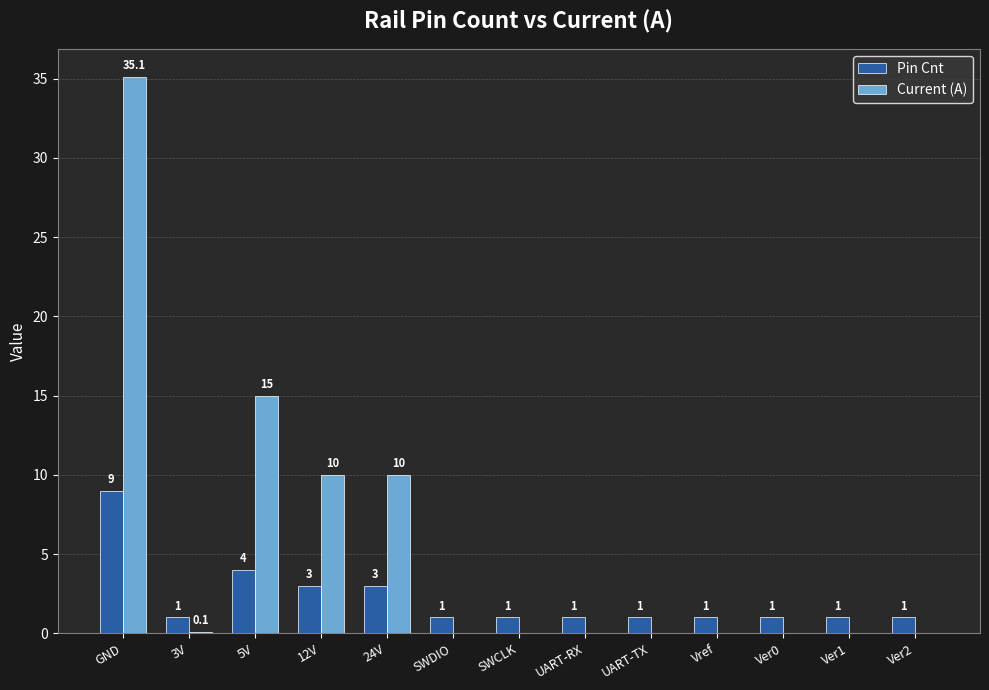

Does the chart contain stacked bars?

No